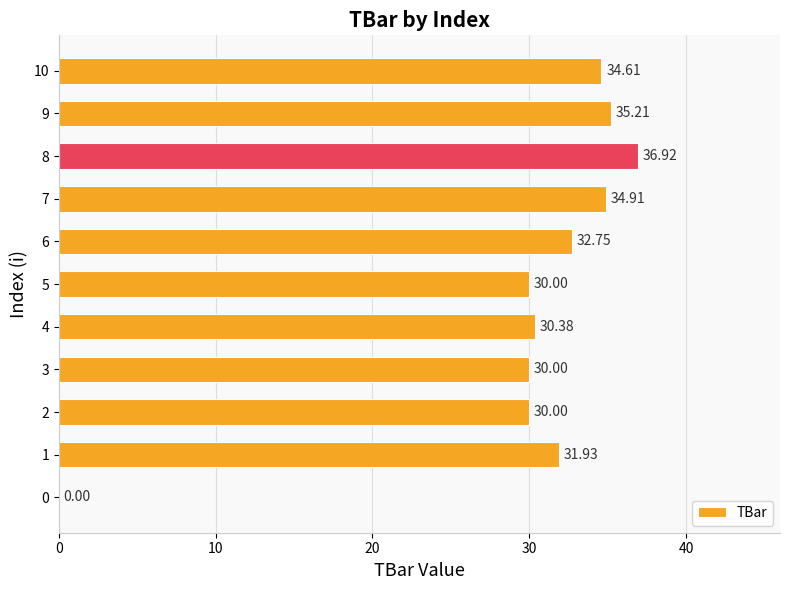

Approximately how many times larger is the value at 5 compared to 4?

1.0